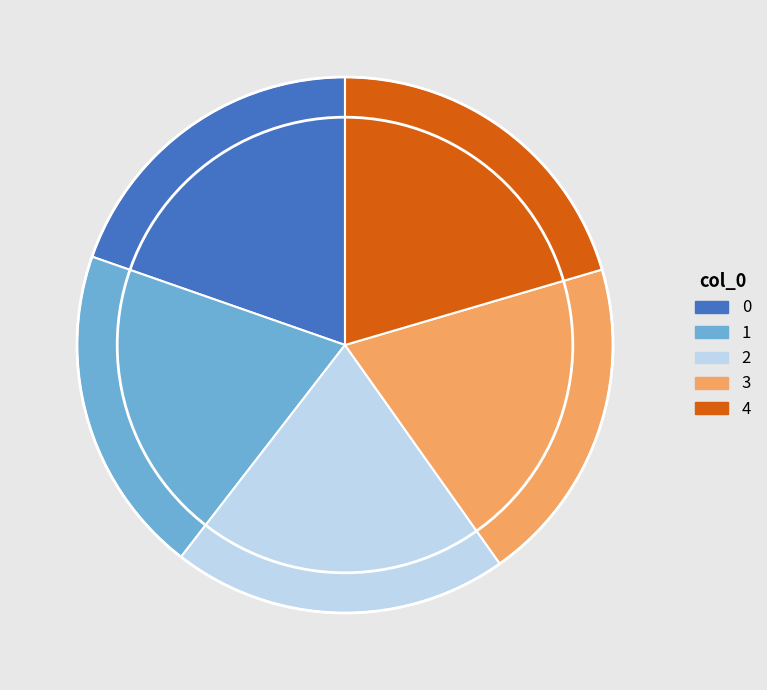

Which has a higher value, 3 or 4?

4